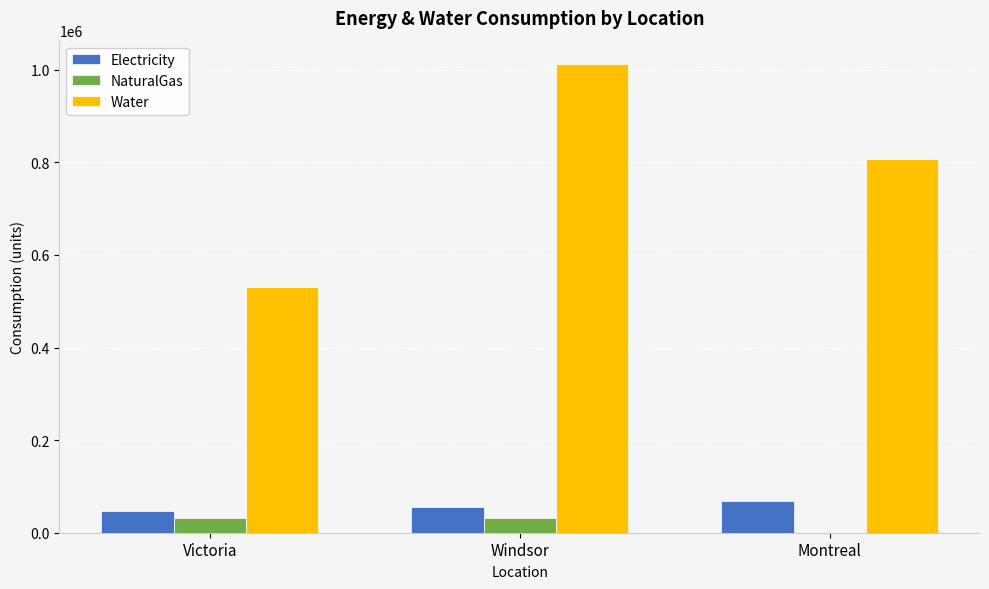

At which category is the sum across all series the highest?

Windsor